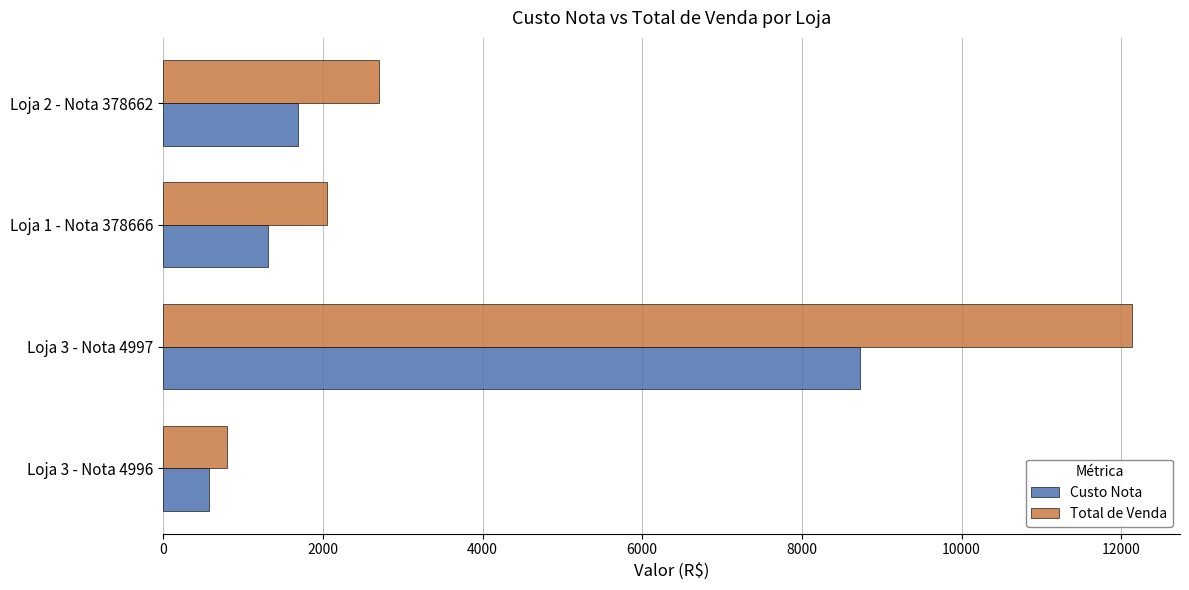

Where is Total de Venda nearest to the value 6462?

Loja 2 - Nota 378662